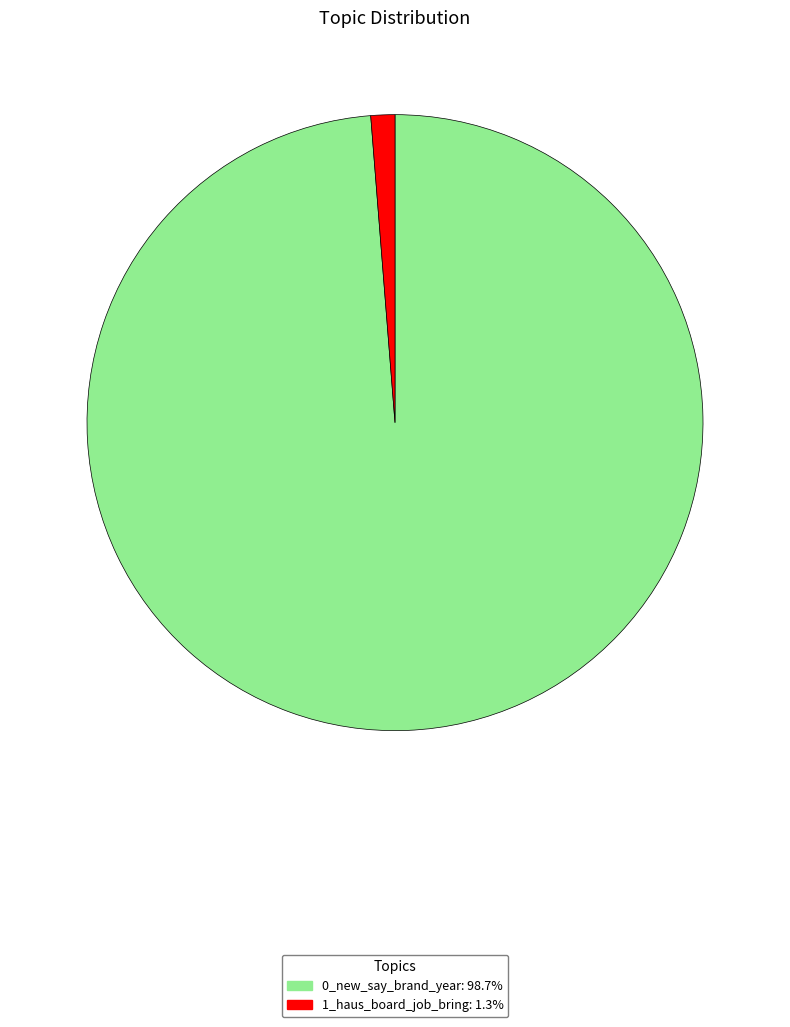

Is 1_haus_board_job_bring: 1.3% the majority of the pie?

No